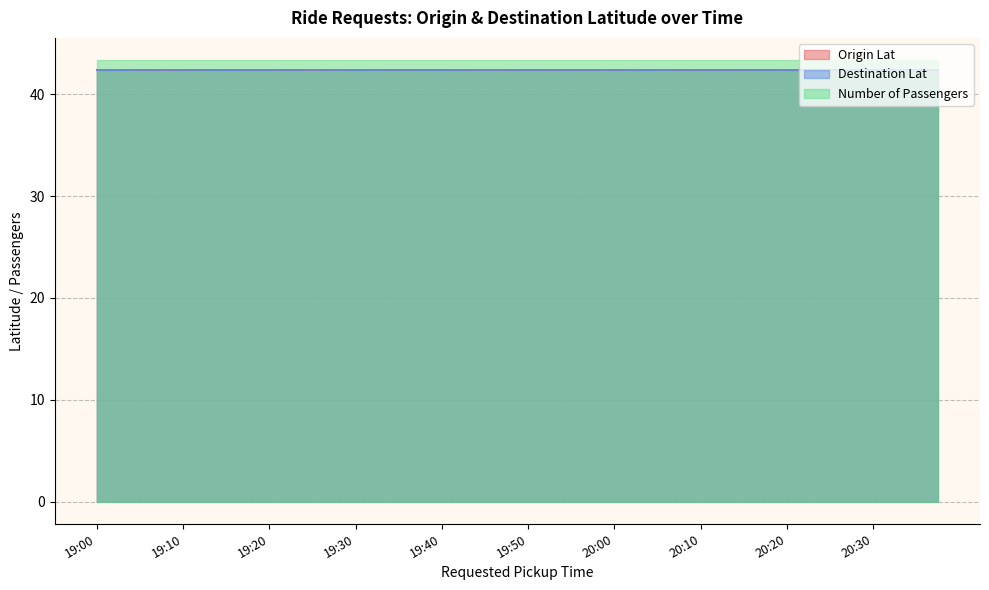

The value of Number of Passengers at 20:20 is 43.4. True or false?

True